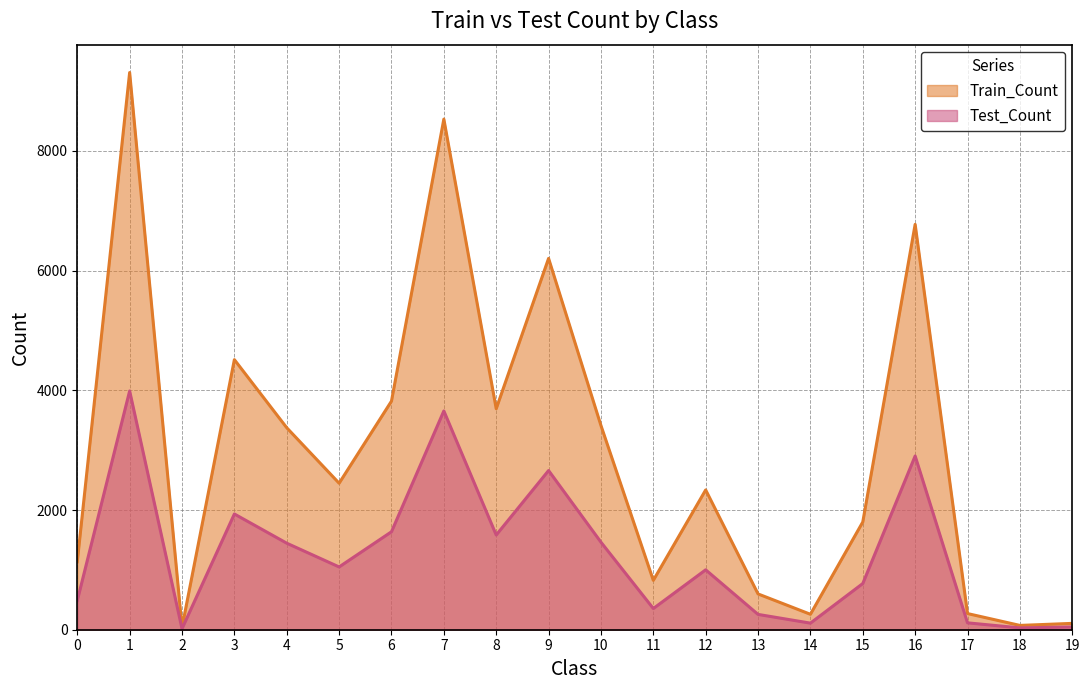

Which series changed the most between 1 and 6?

Train_Count